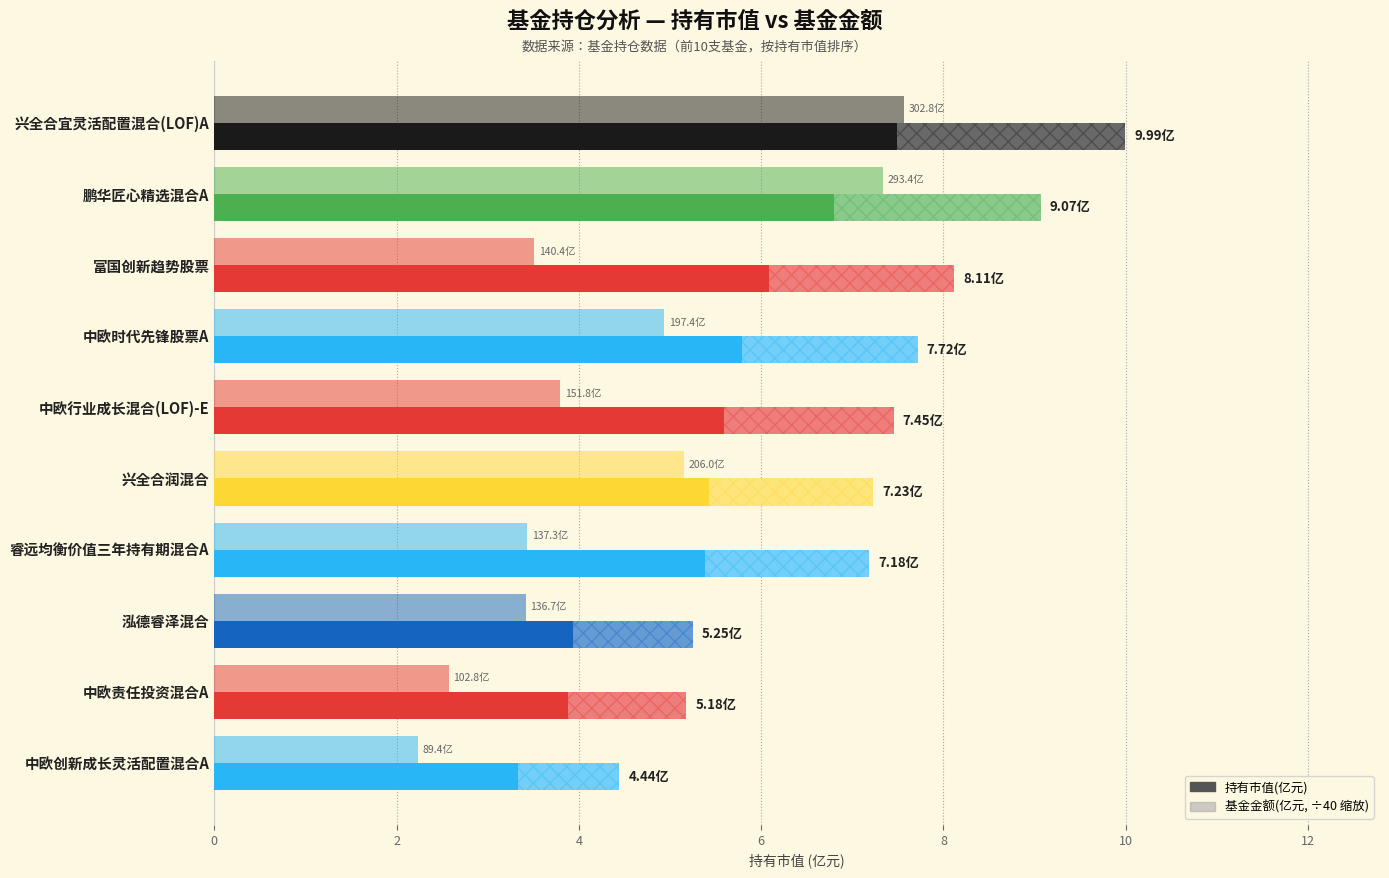

How many data points does each series have?

10